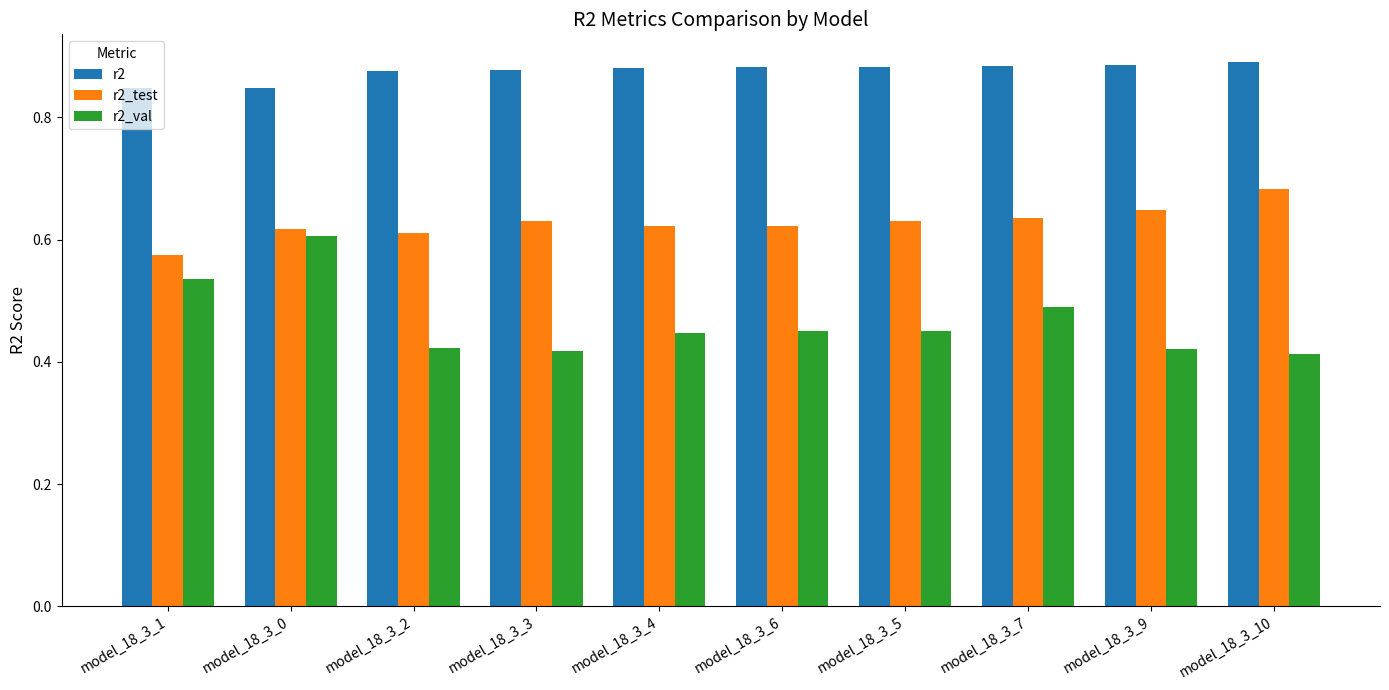

At how many categories does at least one series exceed 0?

10